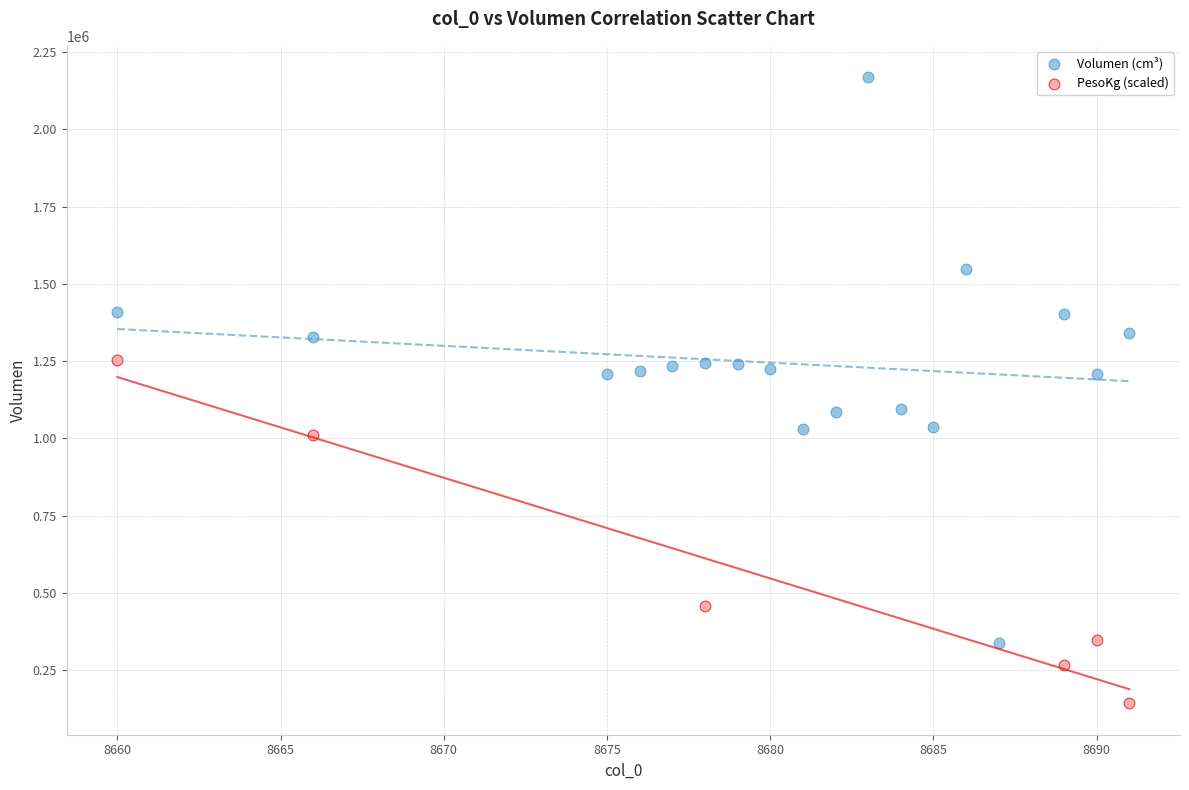

Which series reaches the maximum Y coordinate?

Volumen (cm³)